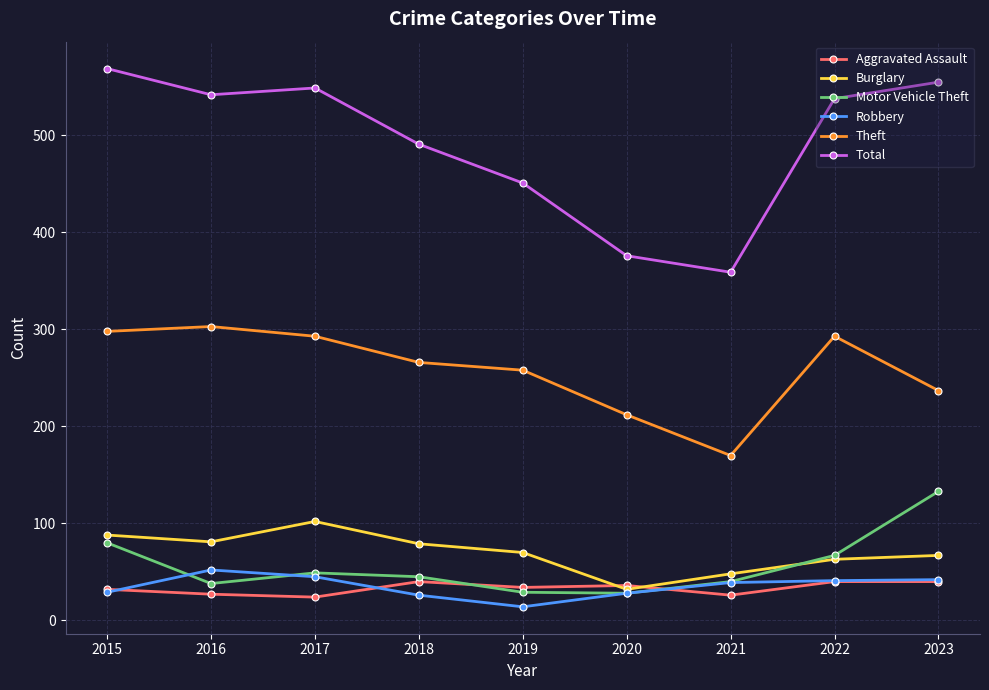

How many lines are shown in the chart?

6